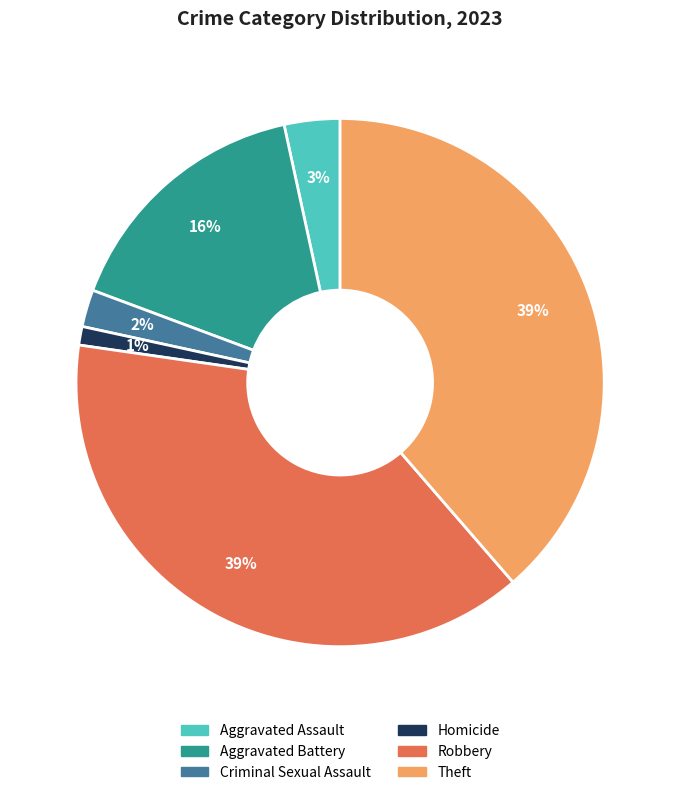

To the nearest percent, what is the average slice percentage?

17%